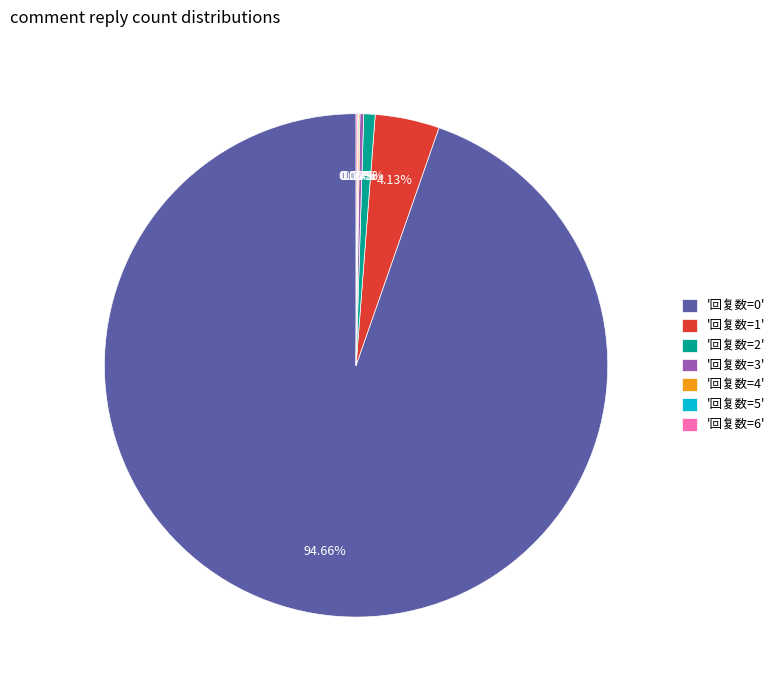

What is the majority slice?

'回复数=0'